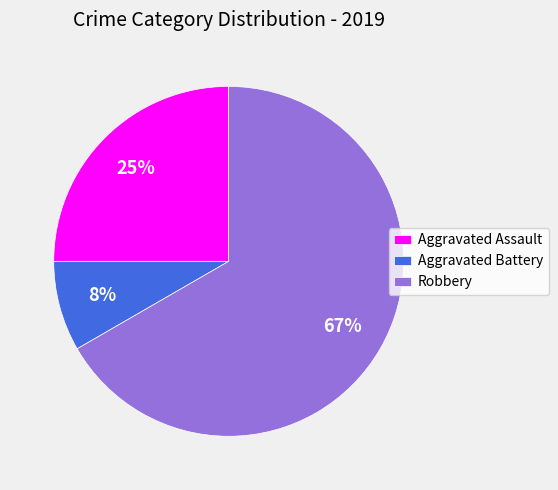

To the nearest percent, what is the combined percentage of Aggravated Battery and Aggravated Assault?

33%